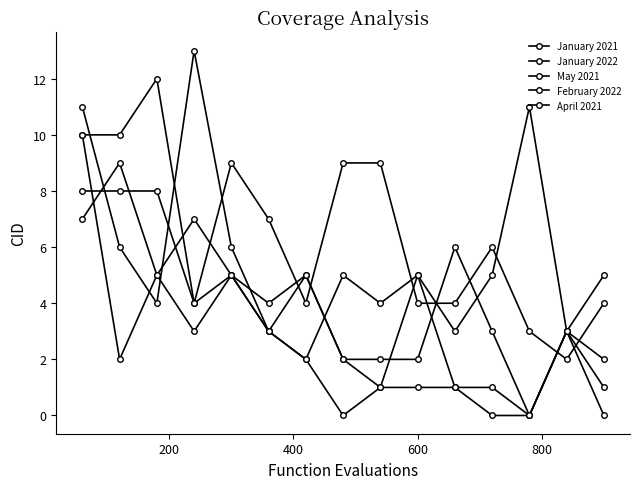

Is this an area chart (filled region under the line)?

No